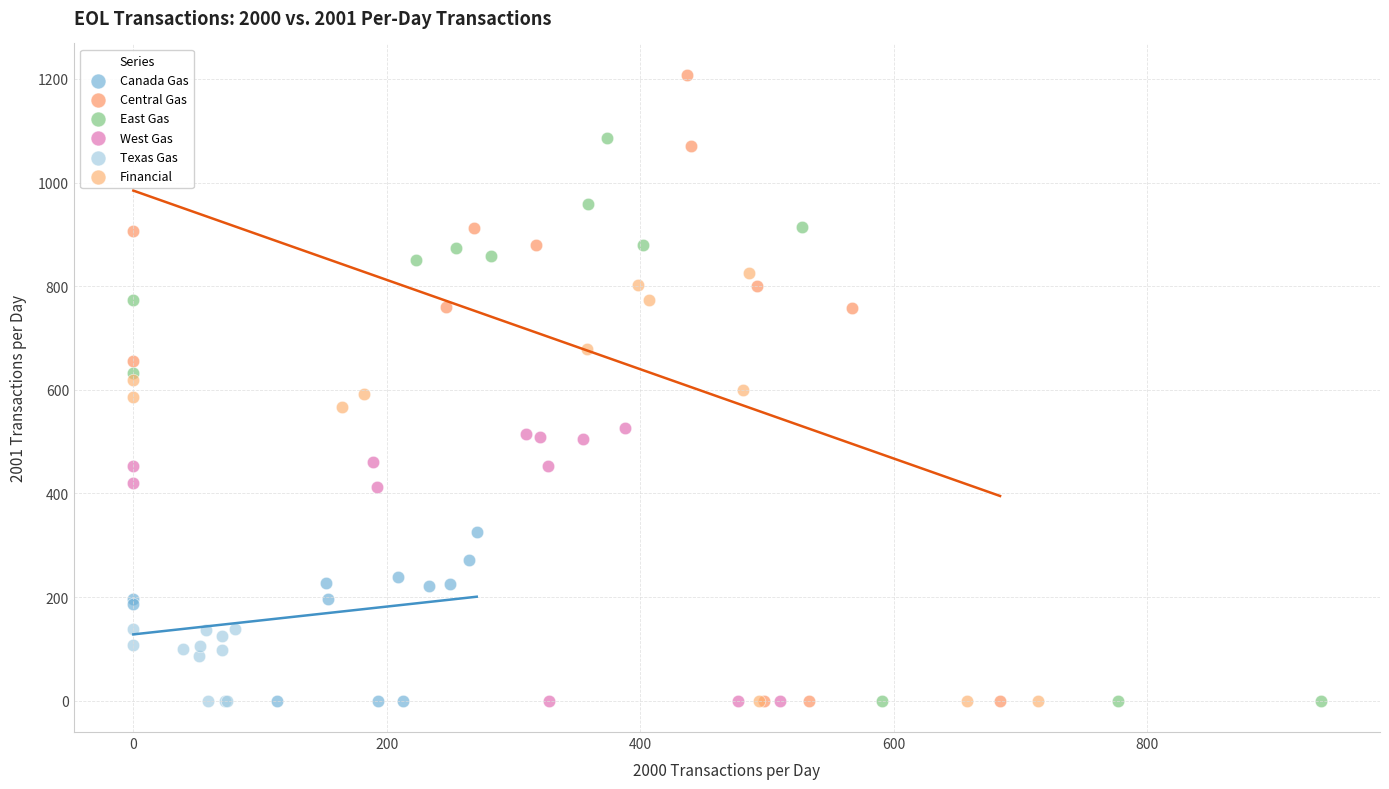

Which series has the widest spread of Y values?

Central Gas